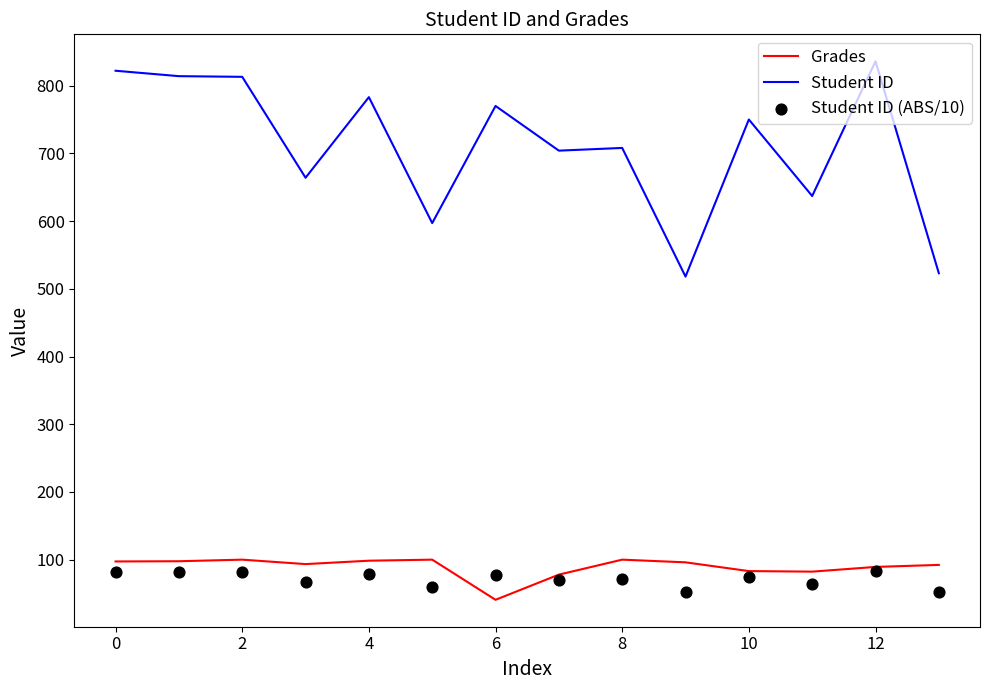

What are all the series names shown in the legend?

Grades, Student ID, Student ID (ABS/10)